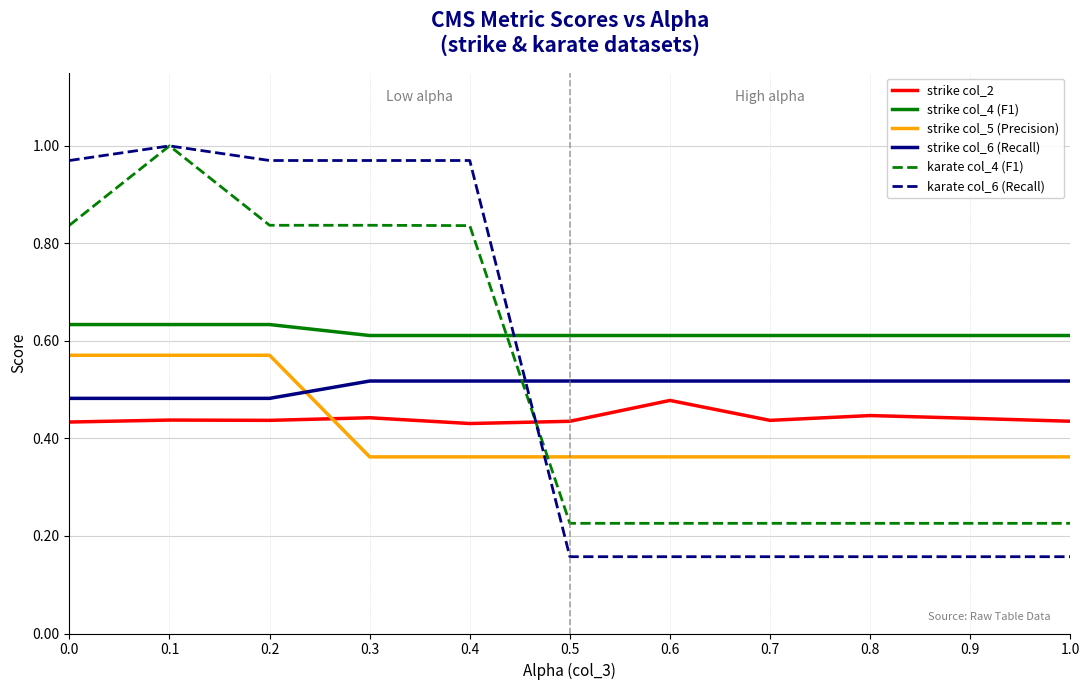

What position from the right is 0.1?

10